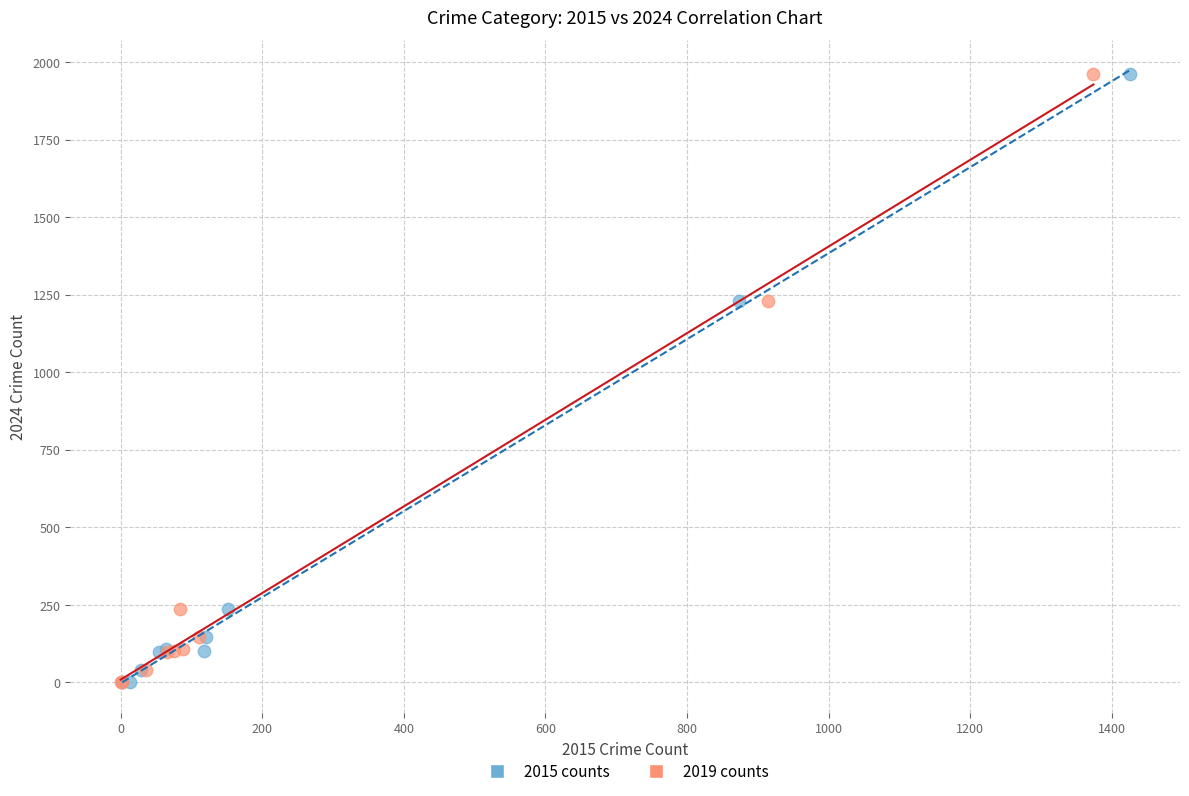

What are all the series names shown in the legend?

2015 counts, 2019 counts